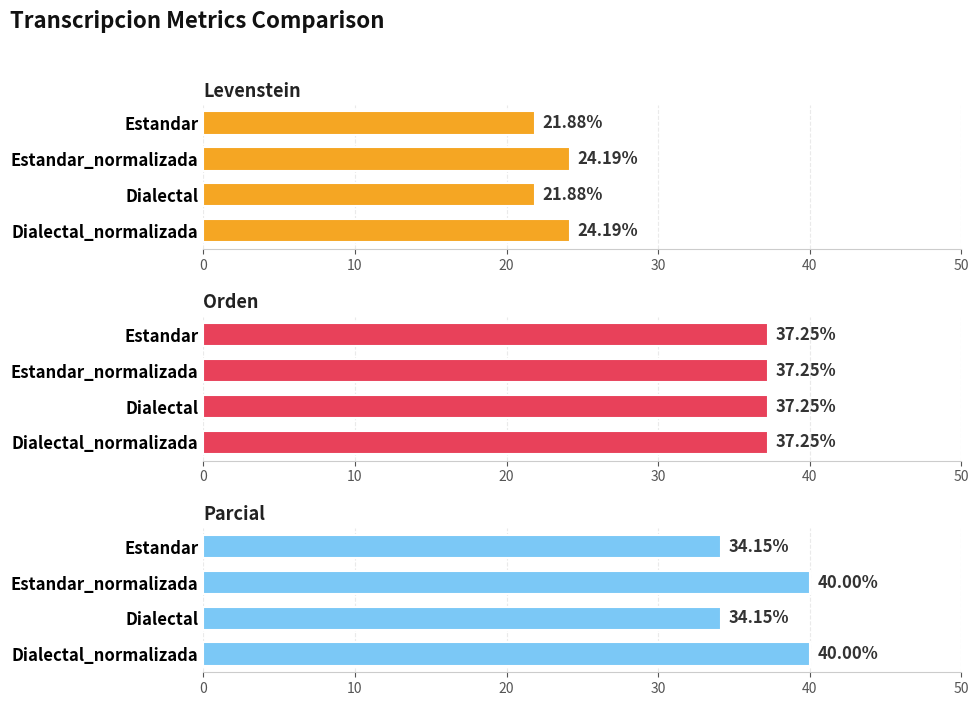

Is it true that Orden equals 0.2 at 10?

False